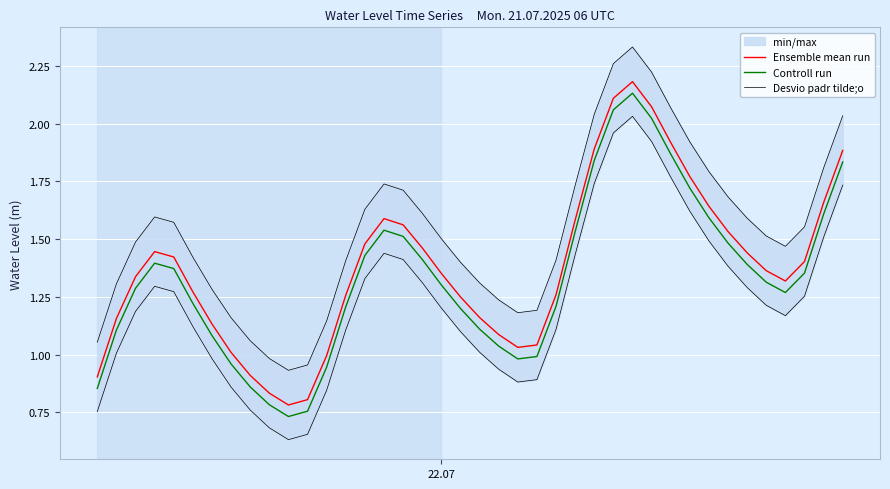

True or false: Controll run has more than 0 interior local peaks.

True